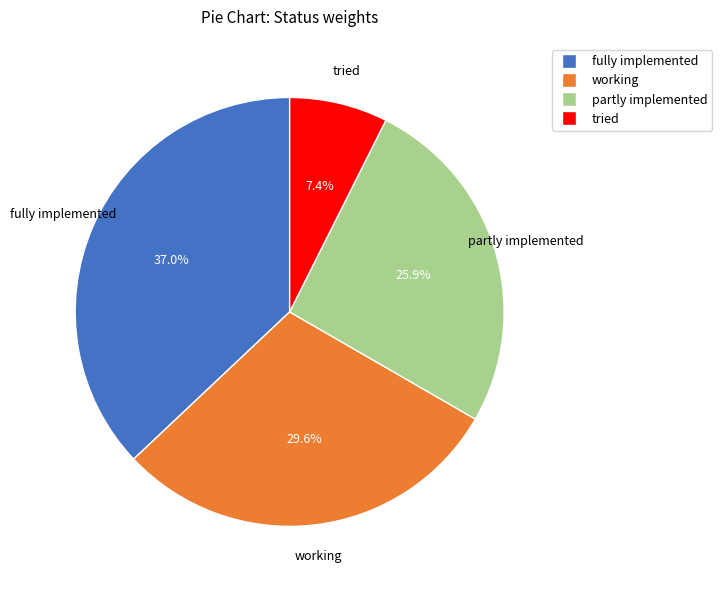

Is there any slice that represents more than half of the pie?

No